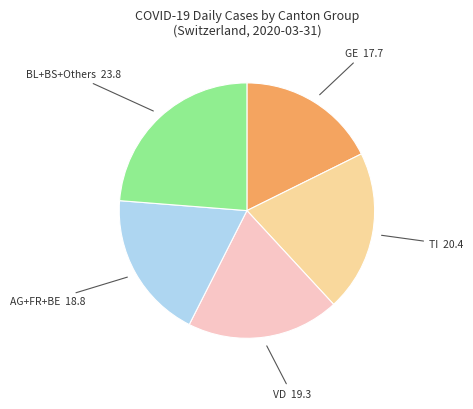

How many slices are in this pie chart?

5